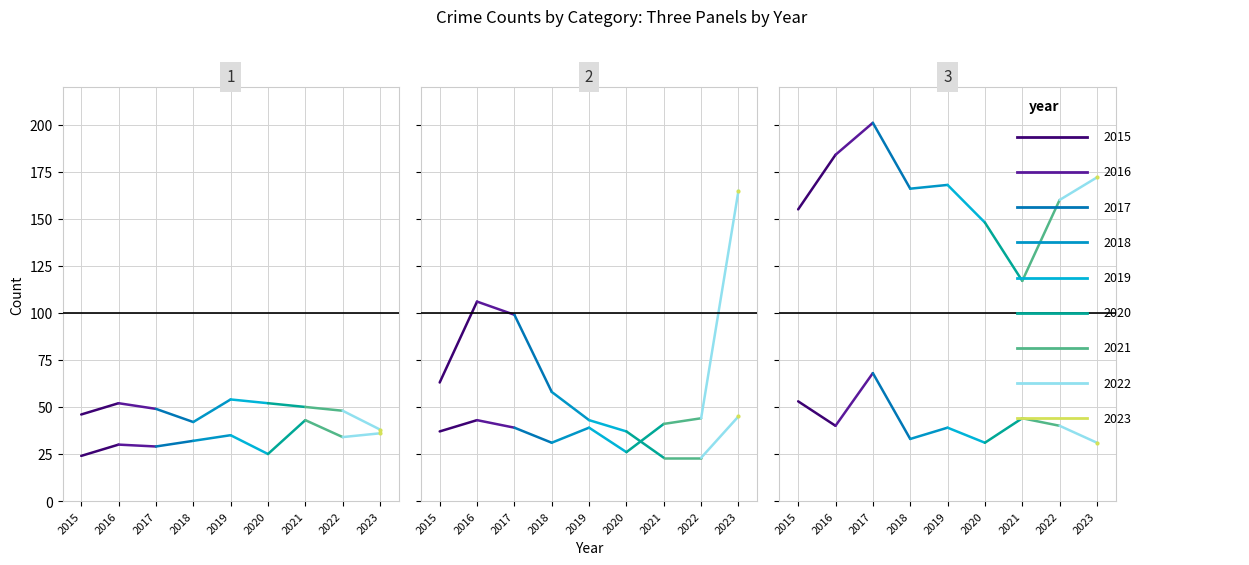

What is the total value across all series at 2016?

455